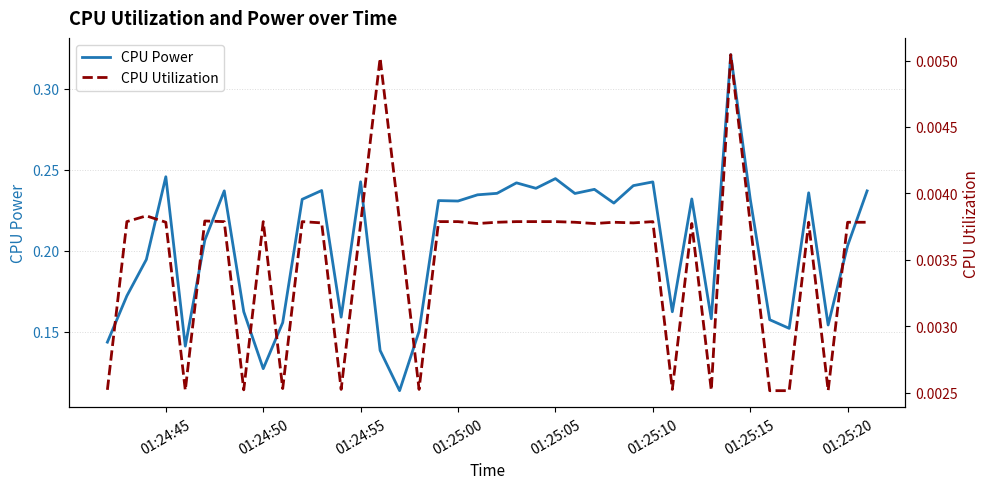

True or false: CPU Power and CPU Utilization cross at least once.

False